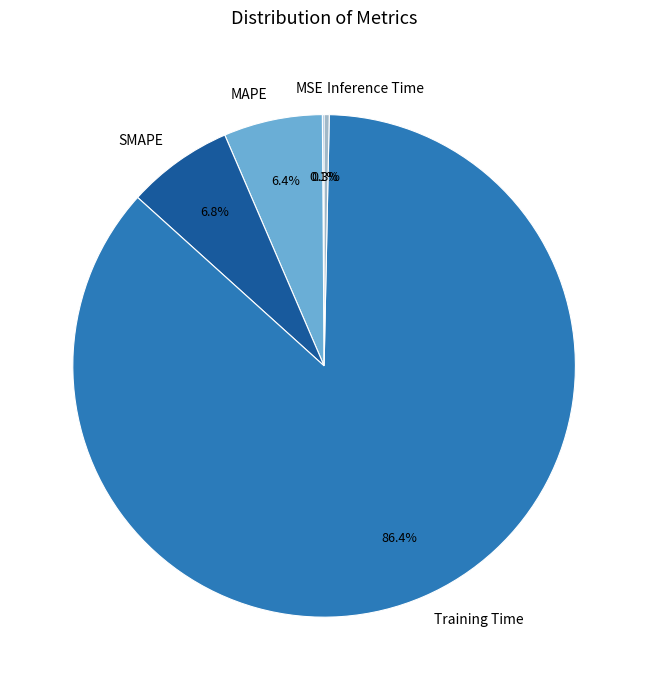

Which category has the biggest portion of the pie?

Training Time